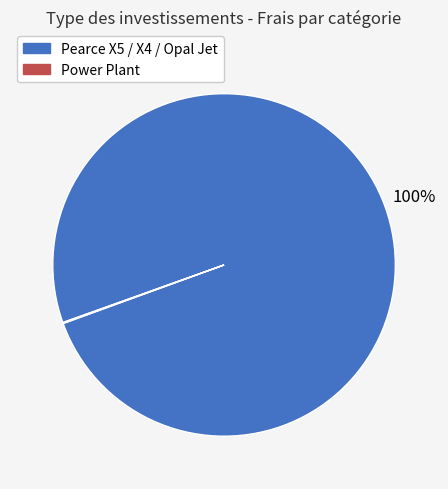

Is there a majority slice in this chart?

Yes